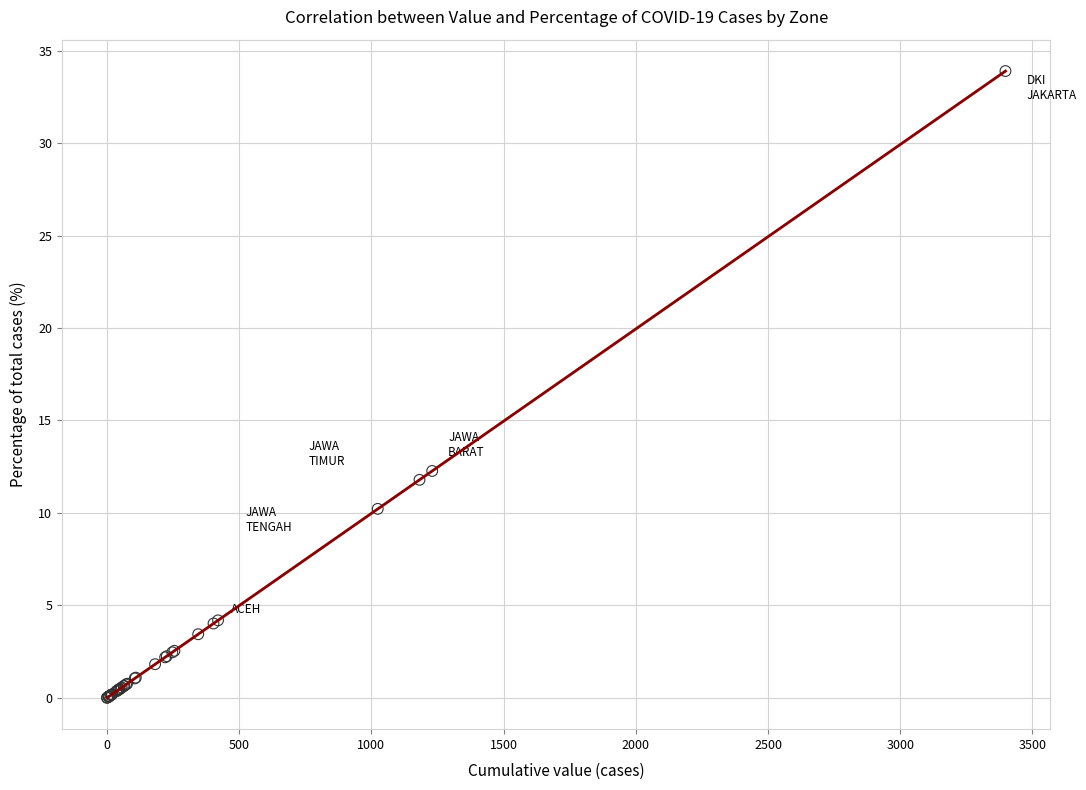

What Y value in the scatter plot is closest to 16?

12.3